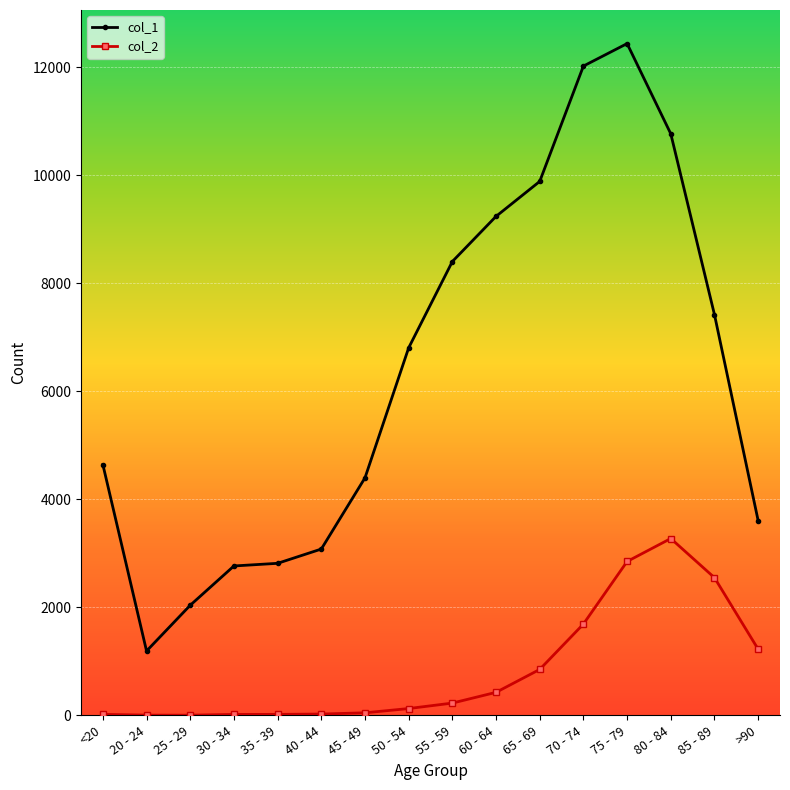

What is the difference between the second highest and second lowest values in the col_1 series?

9980